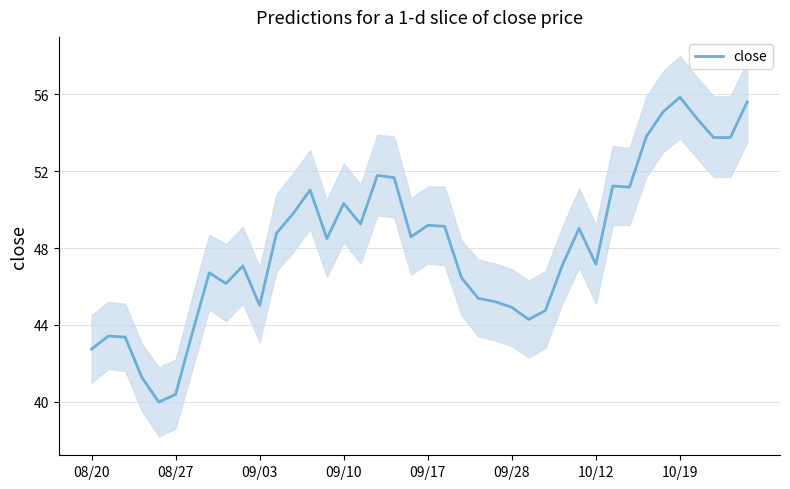

What is the sum of all values?

1926.9